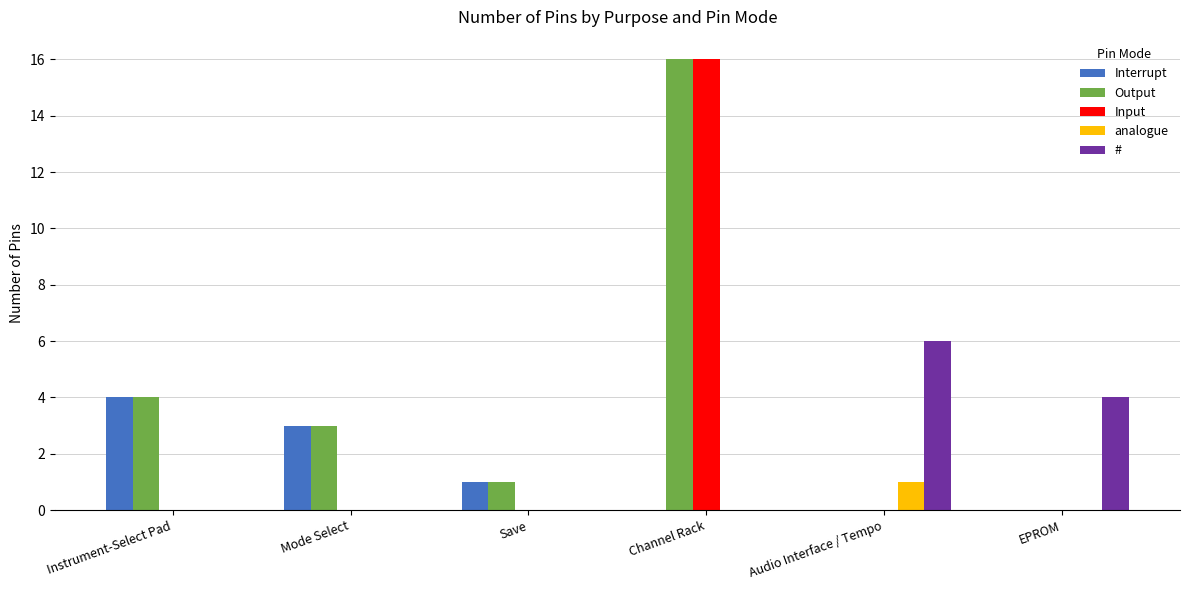

What value does the Output series have at Save?

1